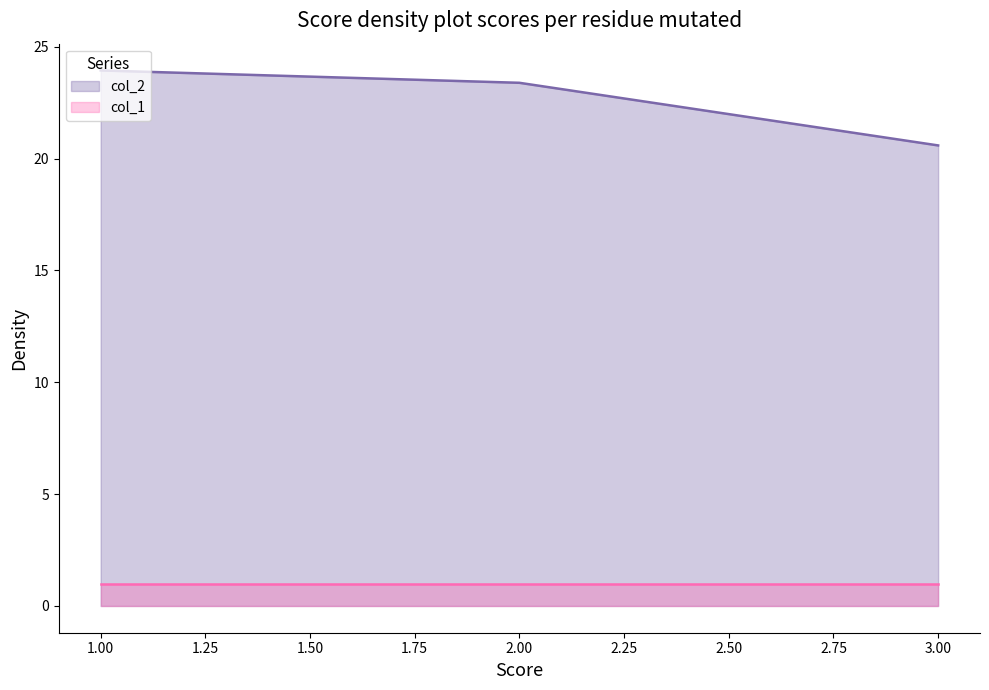

At which label does col_2_line first exceed 23?

2.00